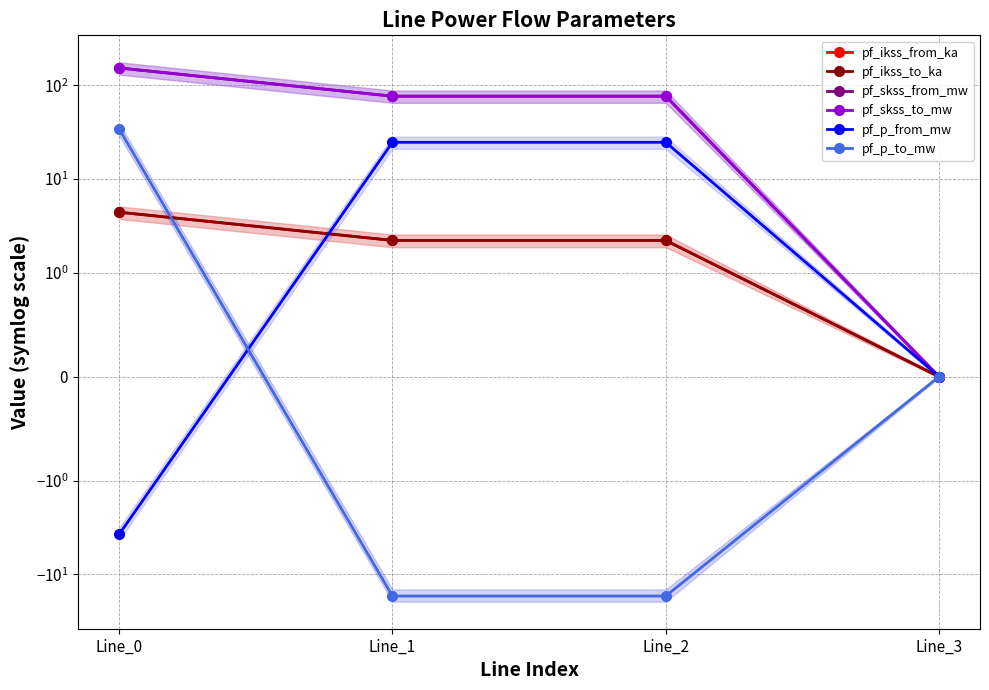

What are all the series names shown in the legend?

pf_ikss_from_ka, pf_ikss_to_ka, pf_skss_from_mw, pf_skss_to_mw, pf_p_from_mw, pf_p_to_mw